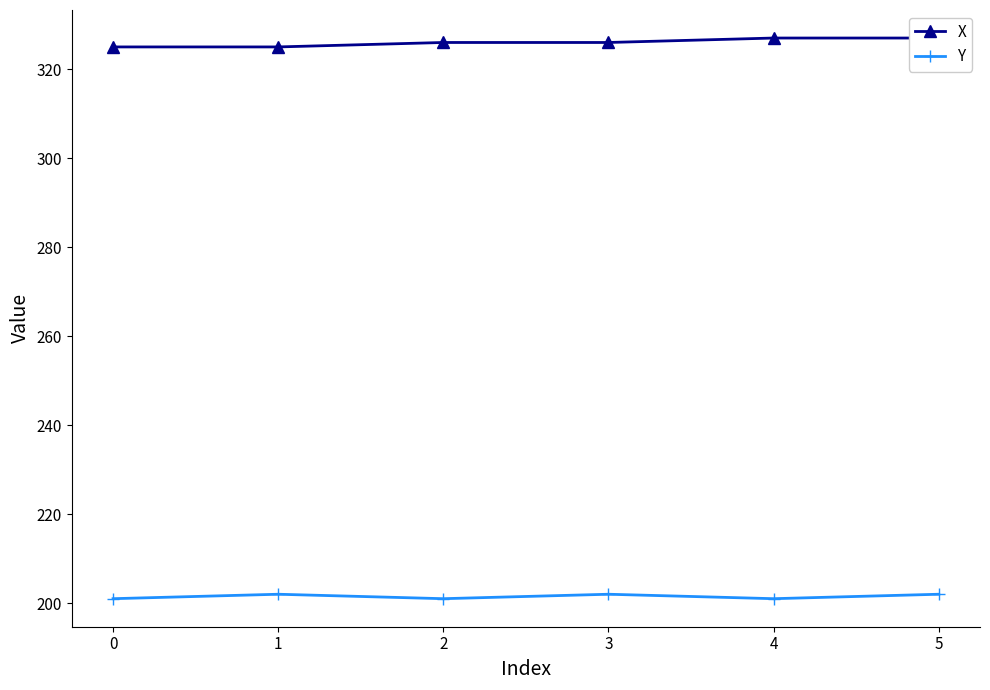

The value of Y at 0 is 331. True or false?

False